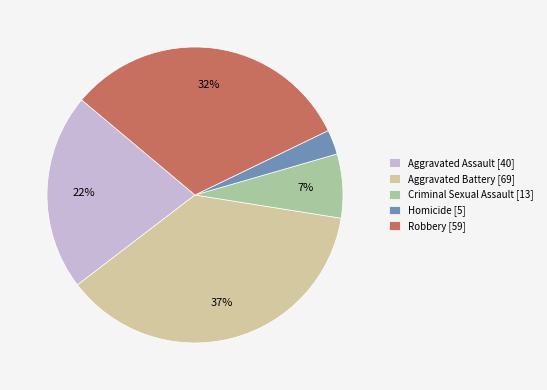

To the nearest percent, what percentage of the pie is Robbery?

32%